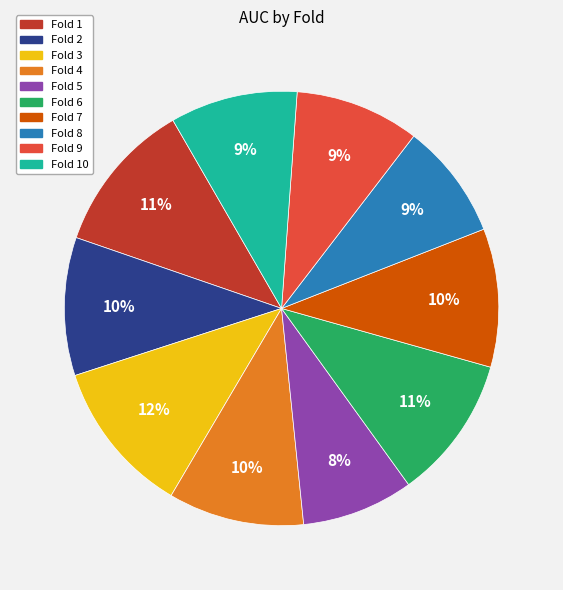

Is there a majority slice in this chart?

No